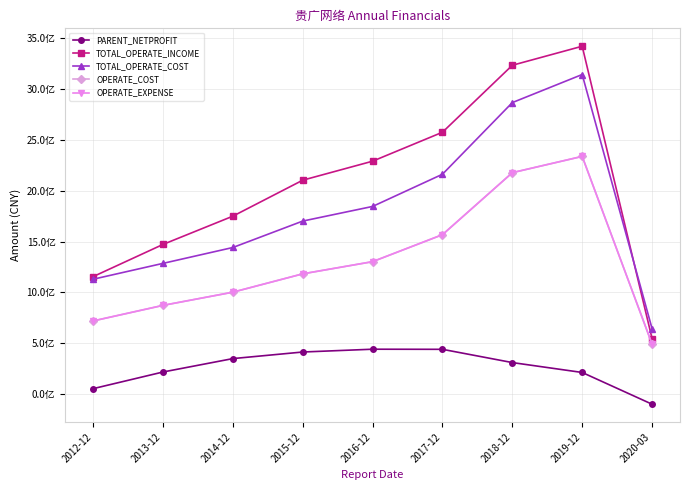

At which category does OPERATE_COST reach its first local peak?

2019-12